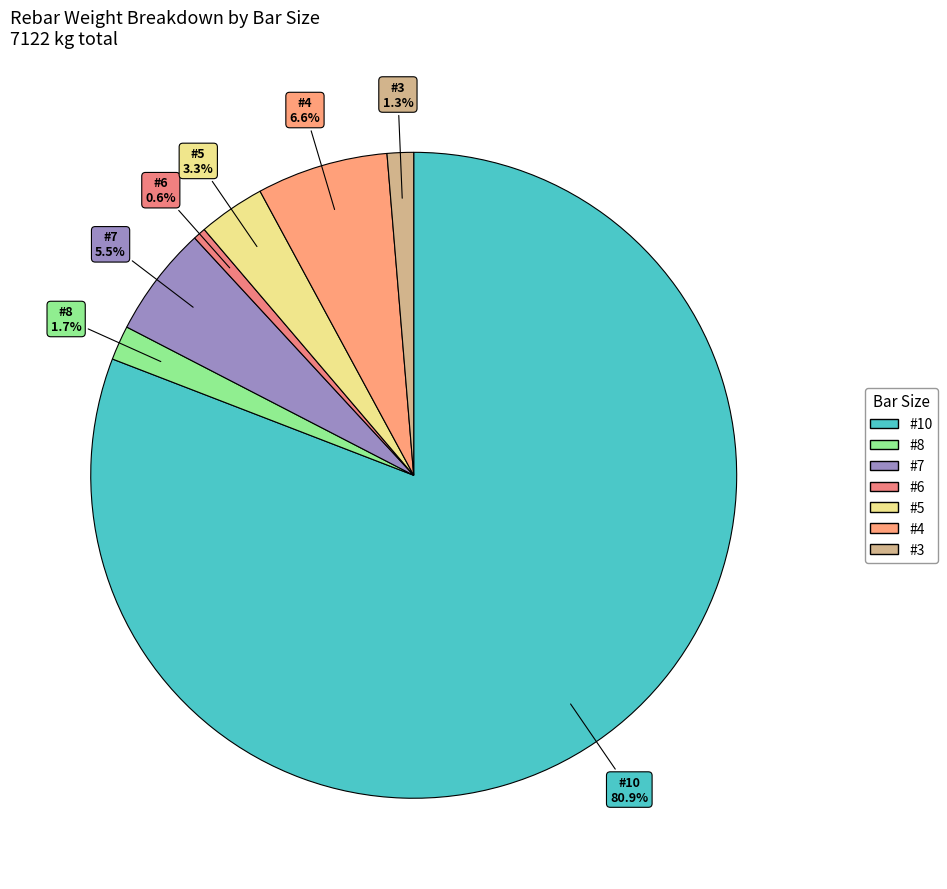

What is the smallest slice in the pie chart?

#6